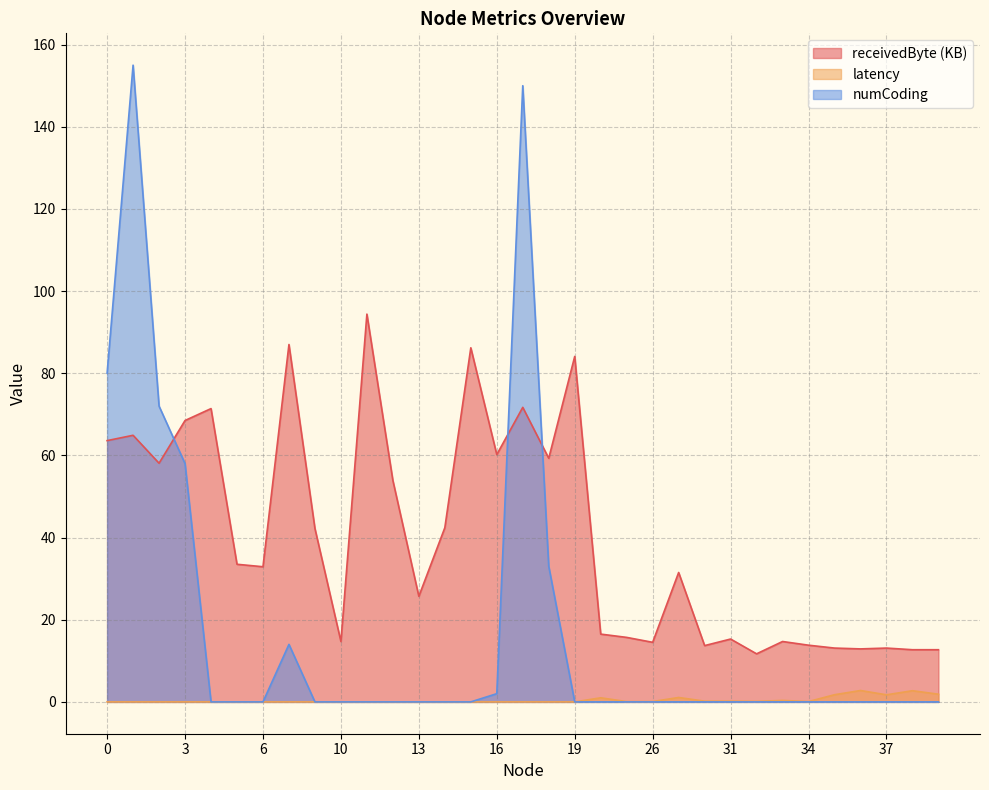

The value of numCoding at 2 is 36.3. True or false?

False